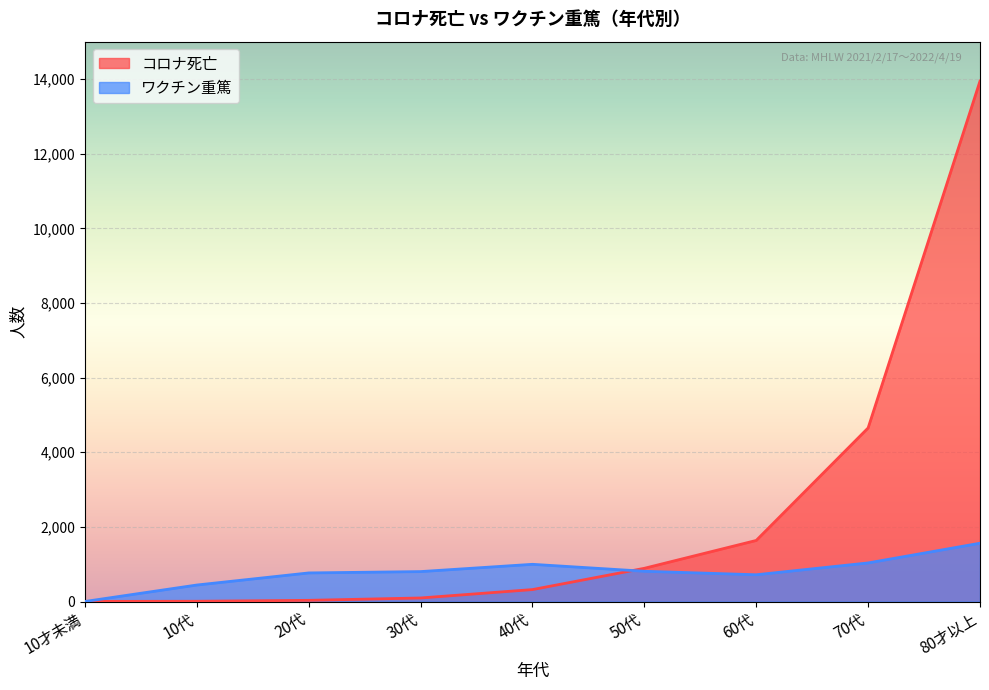

How many data points in ワクチン重篤 are above 803?

4